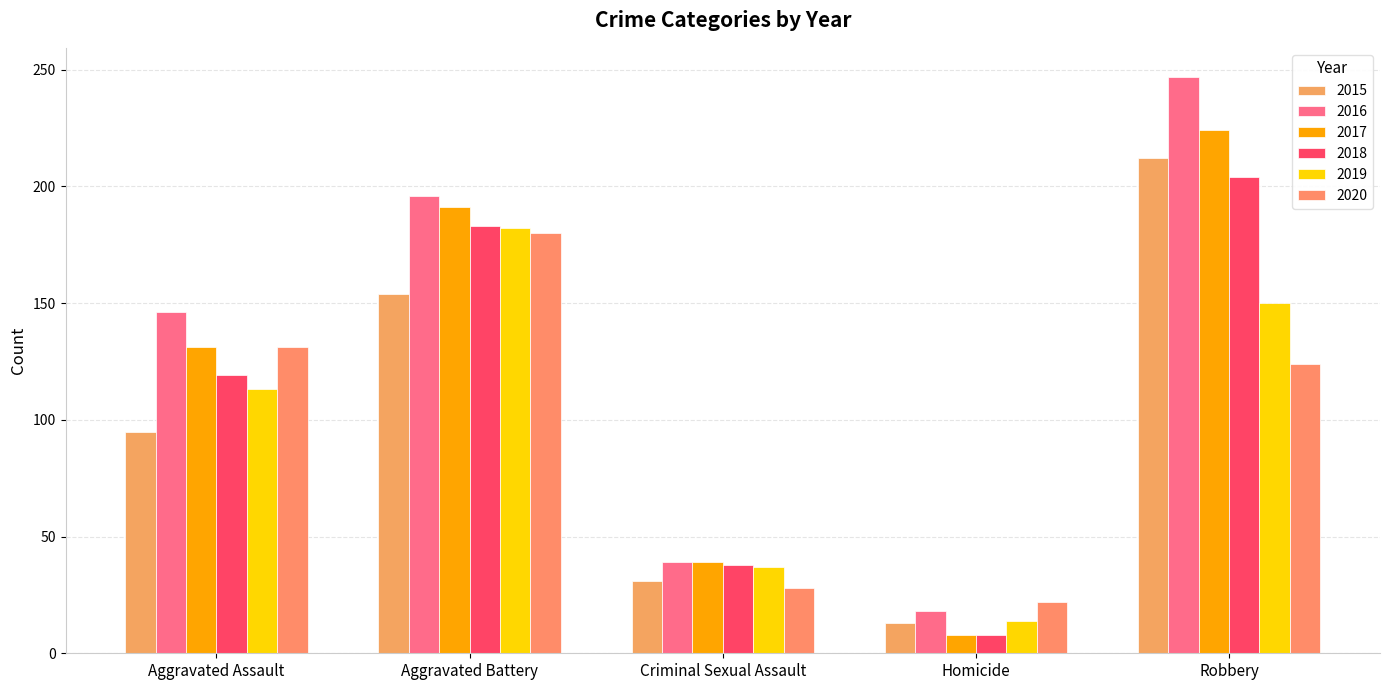

How many 2017 values are between 39 and 191?

3